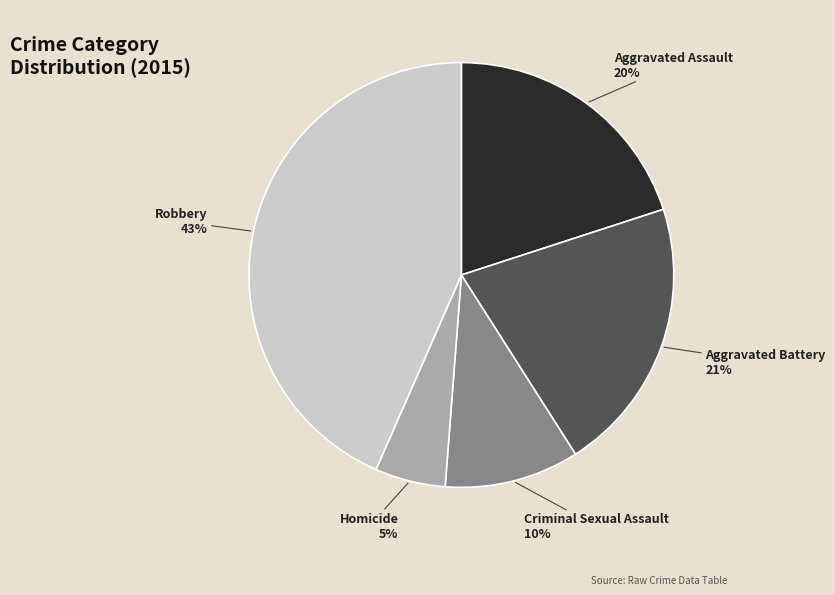

Which has a higher value, Criminal Sexual Assault or Homicide?

Criminal Sexual Assault